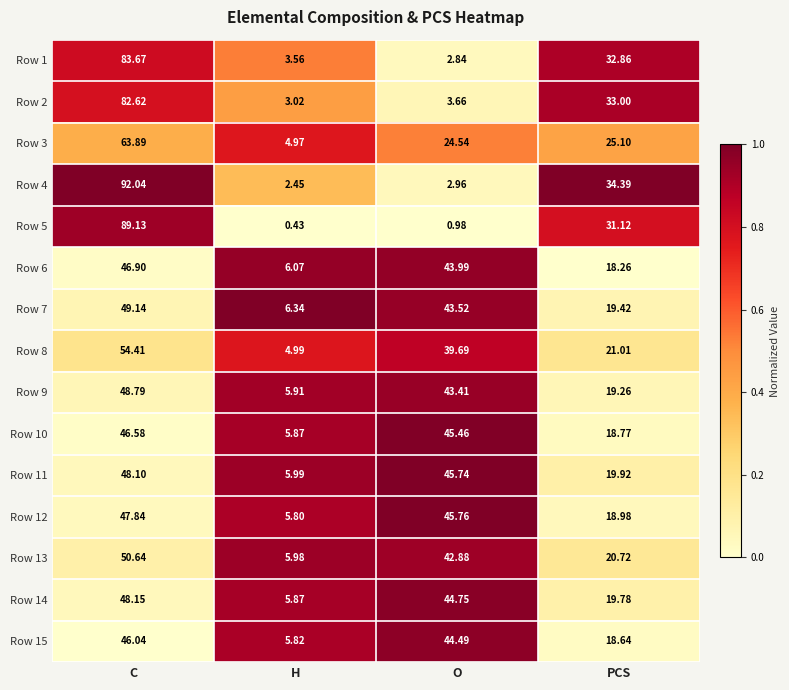

At which category is the sum across all series the highest?

C